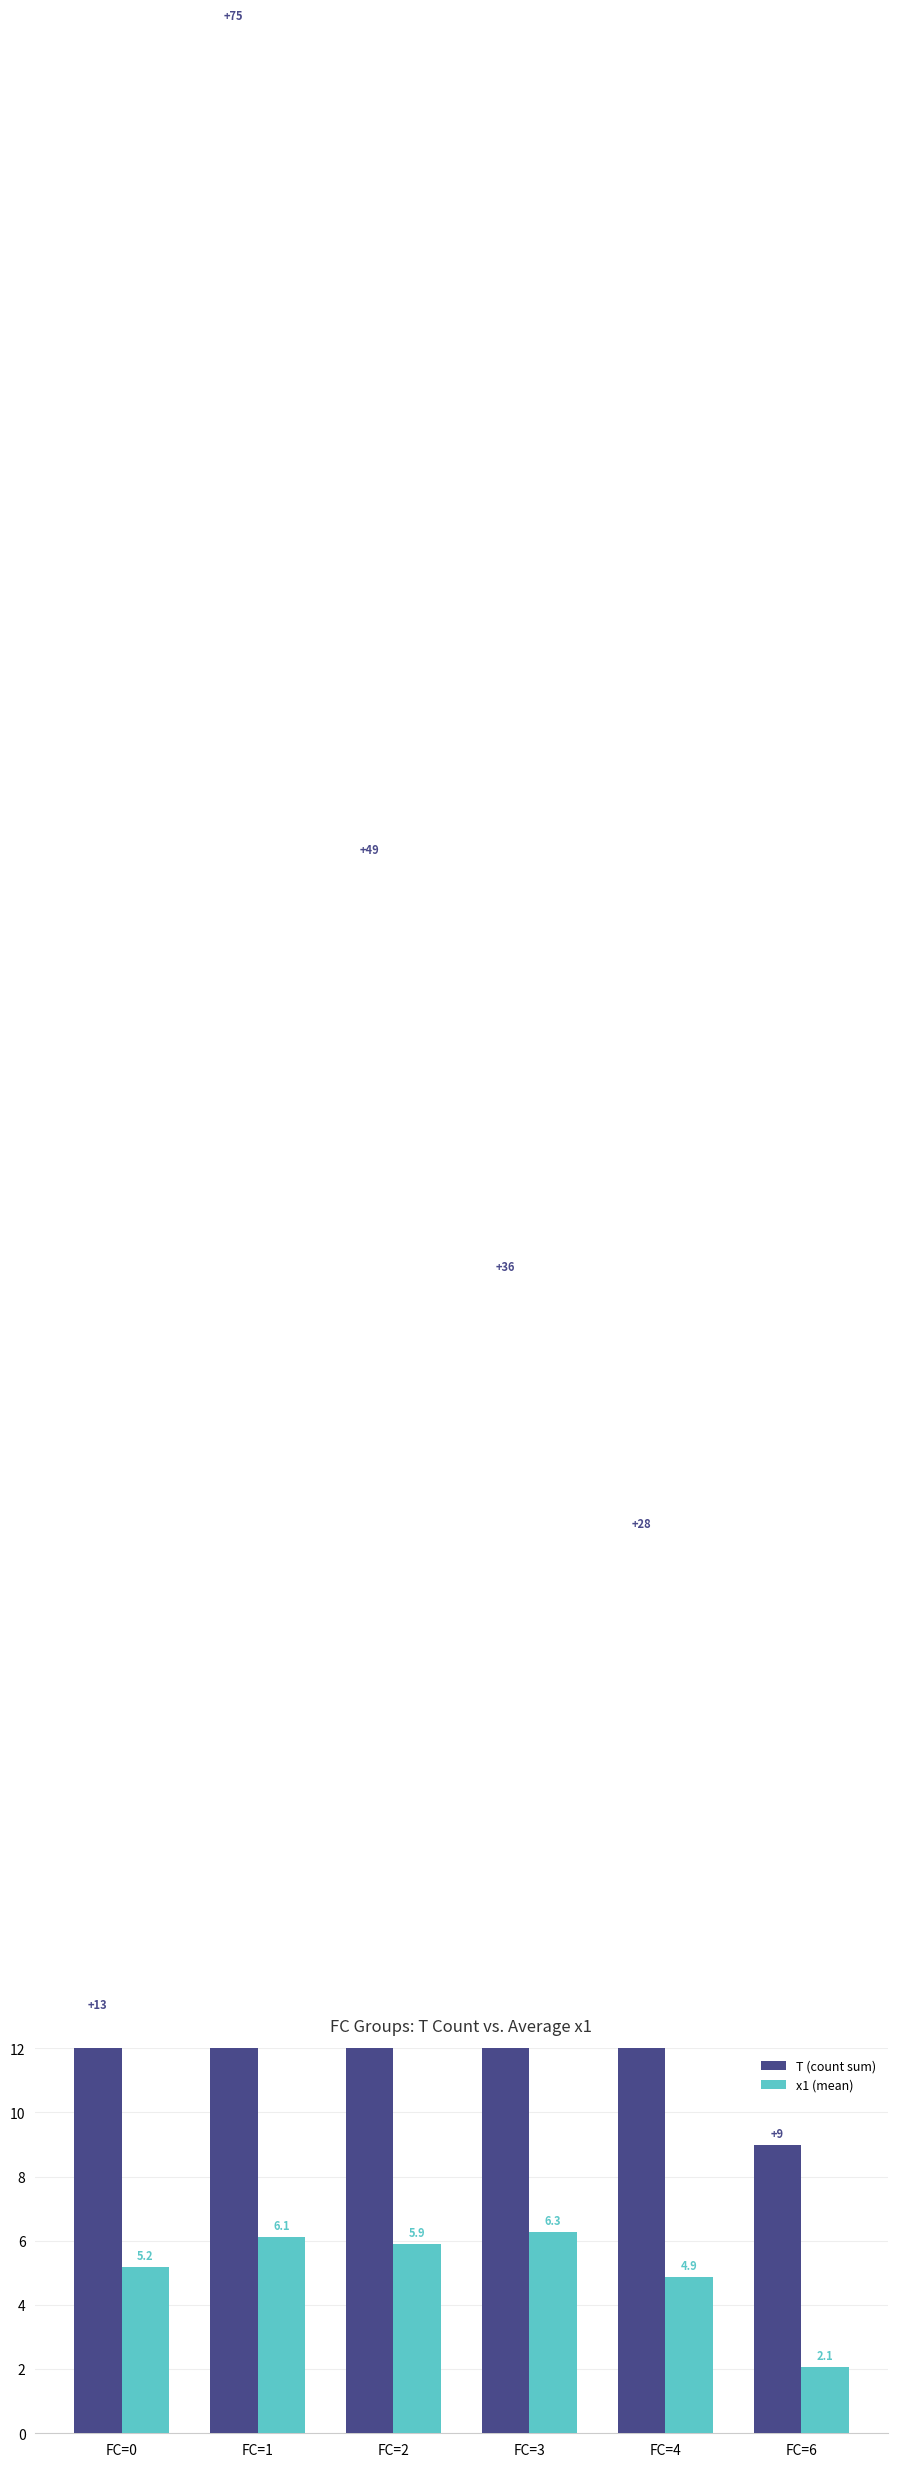

Is the value of x1 (mean) at FC=2 greater than the value of T (count sum) at FC=0?

No